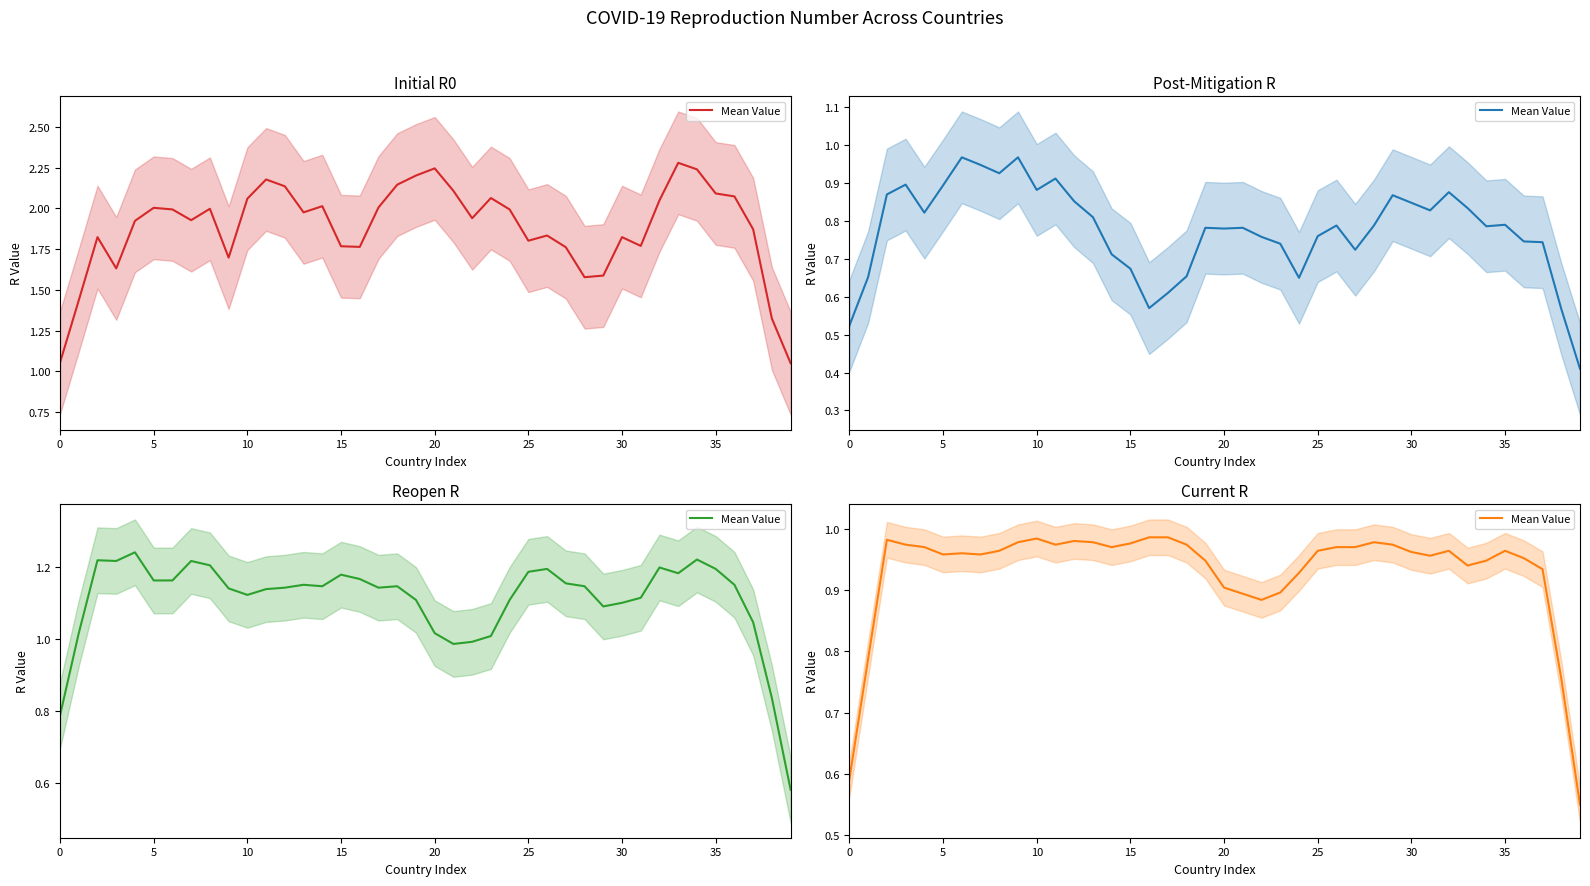

Reading right to left, extract all data points from this chart.

0.6	0.8	0.9	1.0	1.0	0.9	0.9	1.0	1.0	1.0	1.0	1.0	1.0	1.0	1.0	0.9	0.9	0.9	0.9	0.9	0.9	1.0	1.0	1.0	1.0	1.0	1.0	1.0	1.0	1.0	1.0	1.0	1.0	1.0	1.0	1.0	1.0	1.0	0.8	0.6